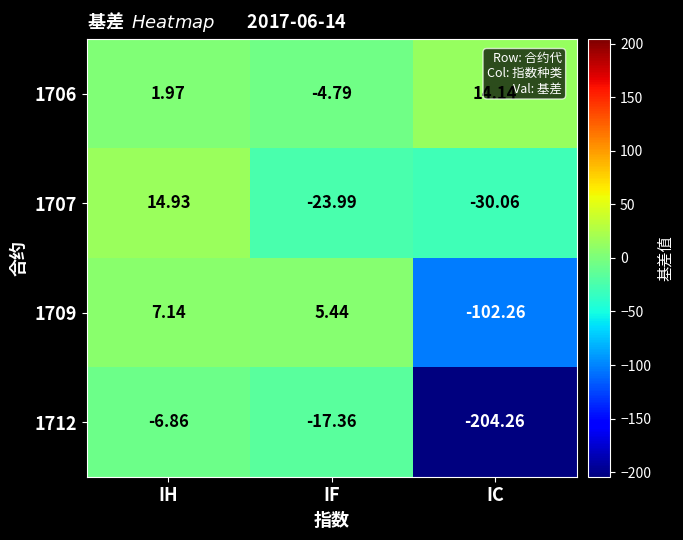

At which label is 1707 closest to -7?

IF